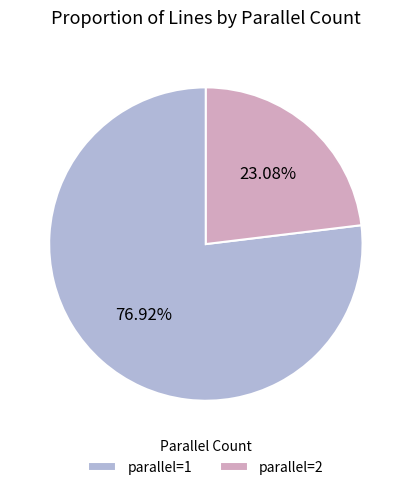

To the nearest percent, what is the average slice percentage?

50%